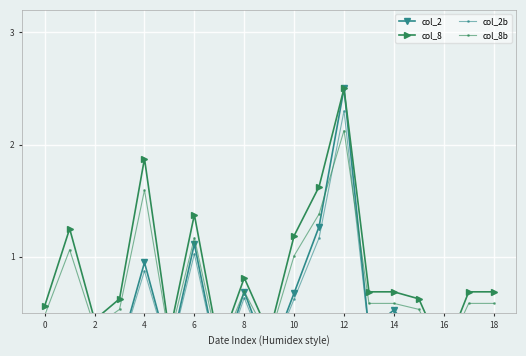

What is the difference between the highest and lowest values at 2?

1.1